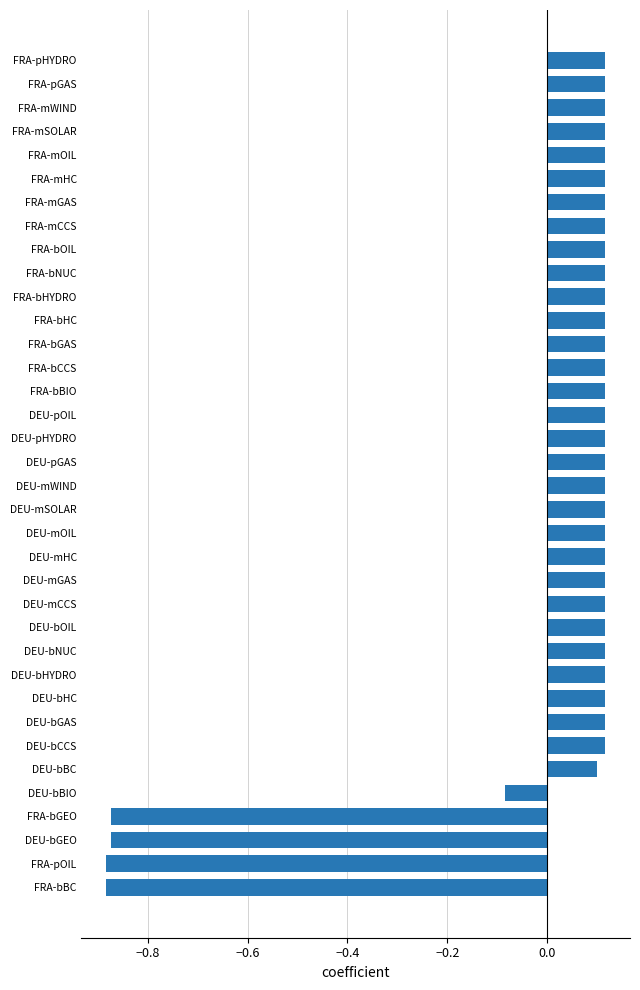

The chart shows a value of 0.1 at FRA-mOIL. True or false?

True